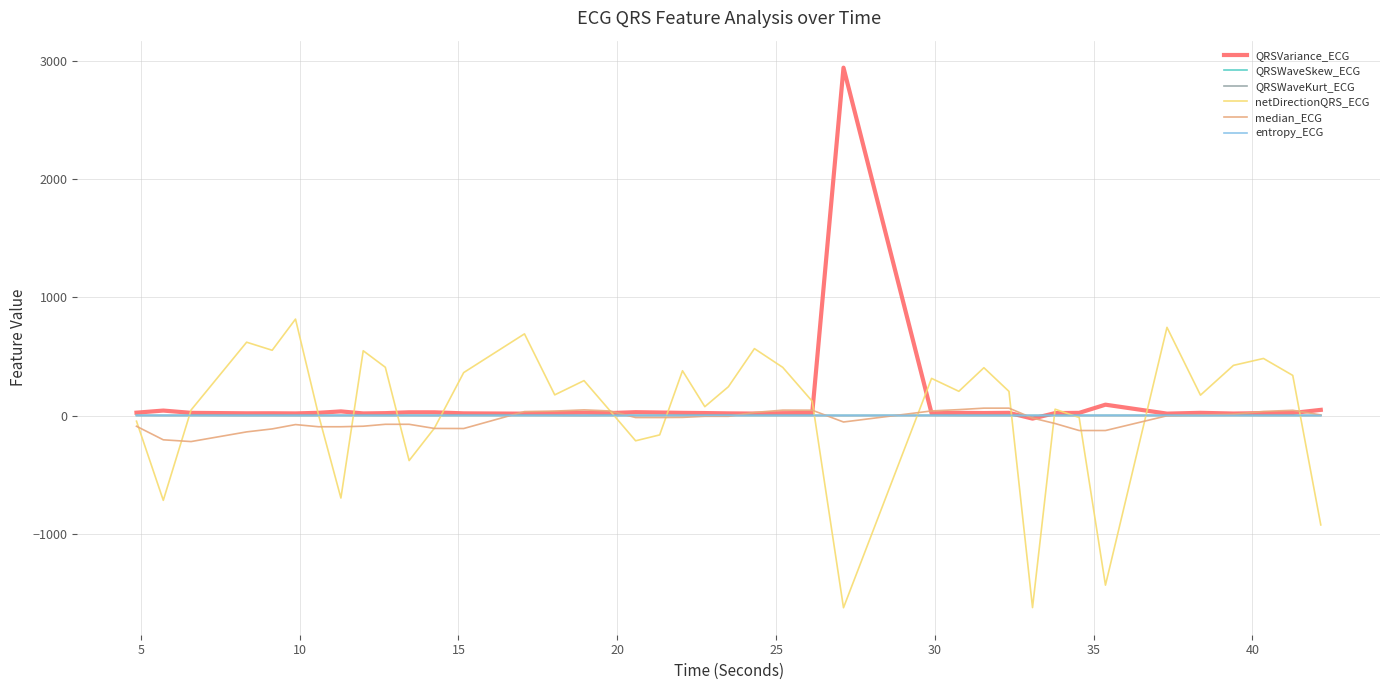

Which series has the largest range (max minus min)?

QRSVariance_ECG